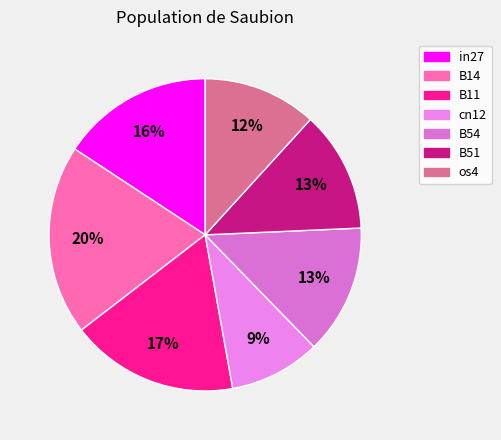

Is the sum of os4 and B14 greater than half?

No